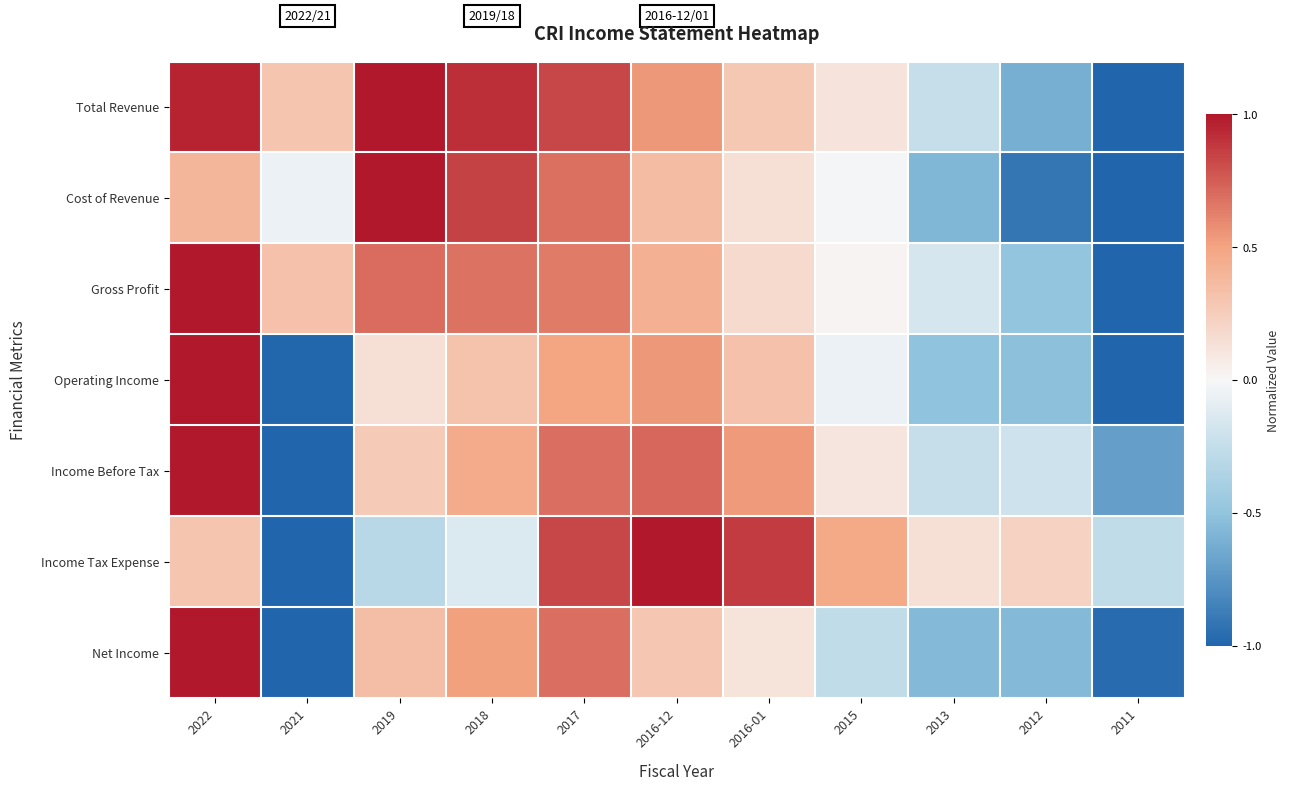

At which category is the sum across all series the highest?

2022